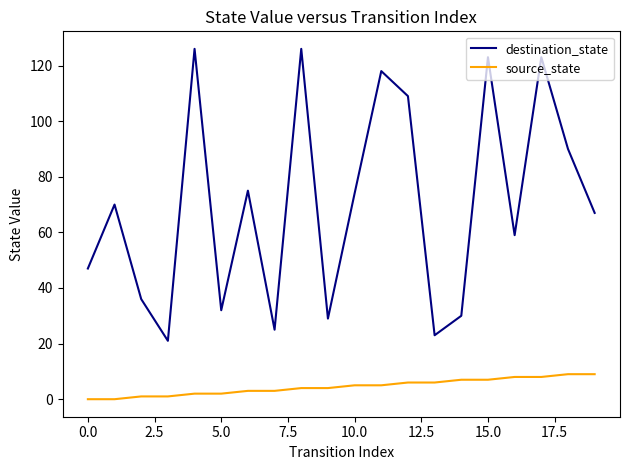

What is the difference between the maximum and minimum values in the source_state series?

9